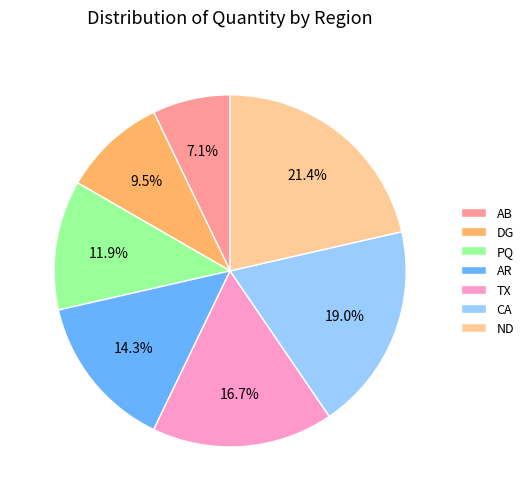

How many slices are in this pie chart?

7